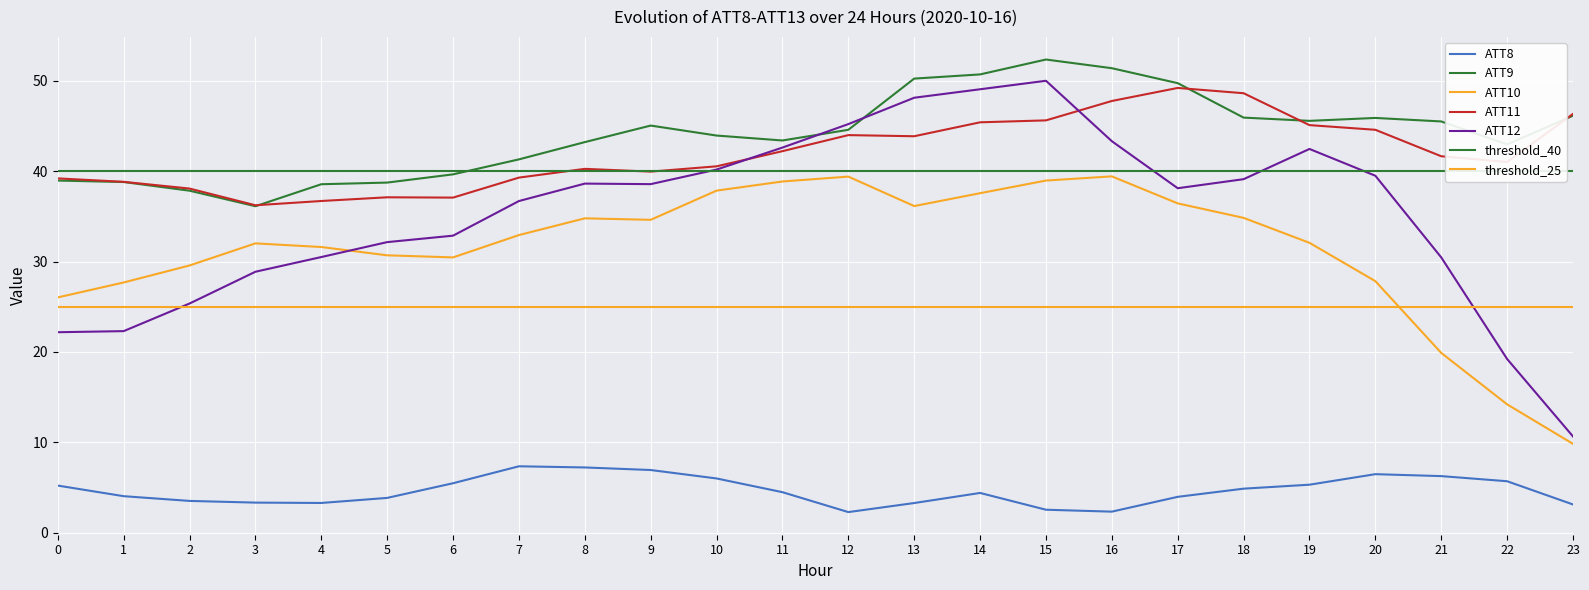

Reading right to left, what are all the values shown in this chart?

ATT8: 3.1	5.7	6.3	6.5	5.3	4.9	4.0	2.3	2.6	4.4	3.3	2.3	4.5	6.0	6.9	7.2	7.4	5.5	3.9	3.3	3.3	3.5	4.1	5.2
ATT9: 46.1	43.0	45.5	45.9	45.6	45.9	49.7	51.4	52.3	50.7	50.2	44.6	43.4	43.9	45.0	43.2	41.3	39.6	38.7	38.5	36.1	37.8	38.8	39.0
ATT10: 9.8	14.2	19.9	27.8	32.1	34.8	36.4	39.4	39.0	37.6	36.1	39.4	38.9	37.8	34.6	34.8	32.9	30.5	30.7	31.6	32.0	29.6	27.7	26.0
ATT11: 46.3	41.0	41.6	44.6	45.1	48.6	49.2	47.8	45.6	45.4	43.9	44.0	42.2	40.5	39.9	40.3	39.3	37.1	37.1	36.7	36.2	38.1	38.8	39.2
ATT12: 10.7	19.2	30.5	39.5	42.5	39.1	38.1	43.3	50.0	49.1	48.1	45.2	42.6	40.2	38.6	38.6	36.7	32.9	32.1	30.5	28.9	25.4	22.3	22.2